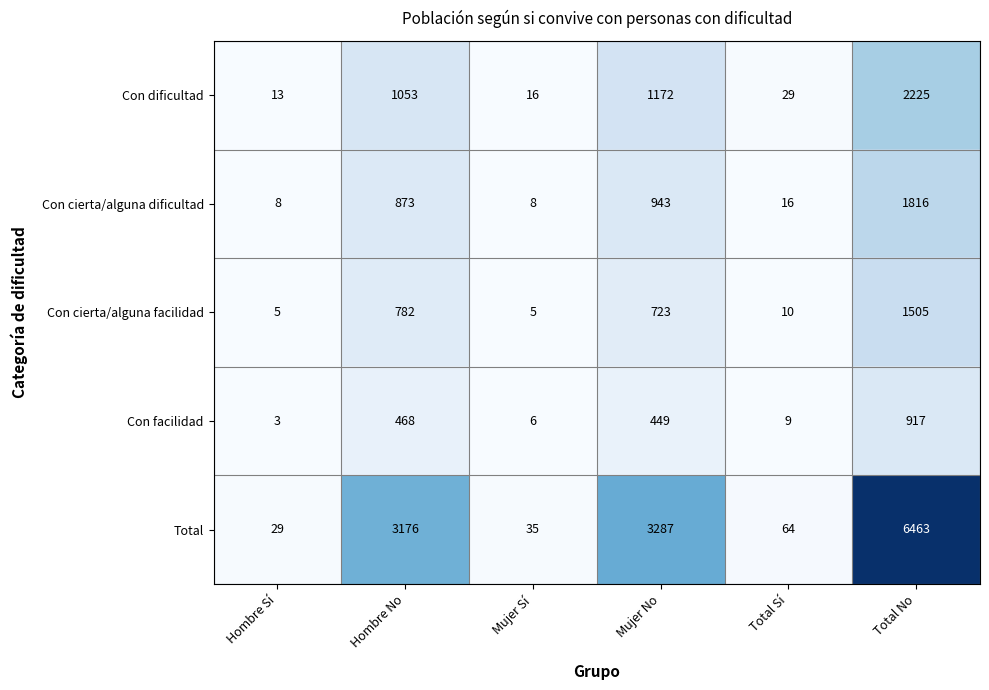

Reading left to right, list all the values displayed in this chart.

Con dificultad: Hombre Sí=13	Hombre No=1053	Mujer Sí=16	Mujer No=1172	Total Sí=29	Total No=2225
Con cierta/alguna dificultad: Hombre Sí=8	Hombre No=873	Mujer Sí=8	Mujer No=943	Total Sí=16	Total No=1816
Con cierta/alguna facilidad: Hombre Sí=5	Hombre No=782	Mujer Sí=5	Mujer No=723	Total Sí=10	Total No=1505
Con facilidad: Hombre Sí=3	Hombre No=468	Mujer Sí=6	Mujer No=449	Total Sí=9	Total No=917
Total: Hombre Sí=29	Hombre No=3176	Mujer Sí=35	Mujer No=3287	Total Sí=64	Total No=6463